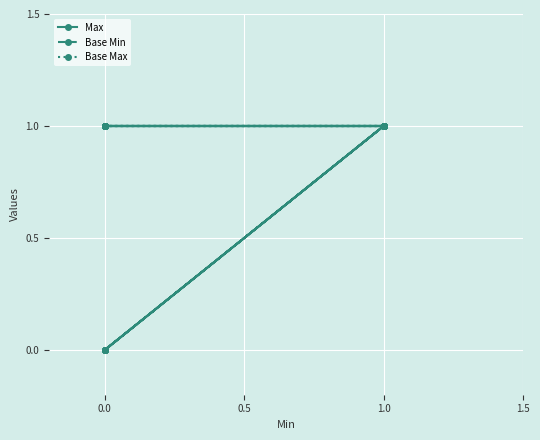

What is the maximum value for Max?

1